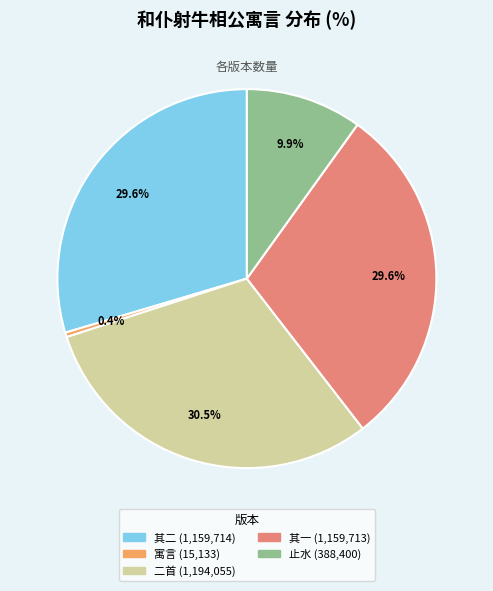

To the nearest percent, what is the difference between the largest and smallest slice percentages?

30%